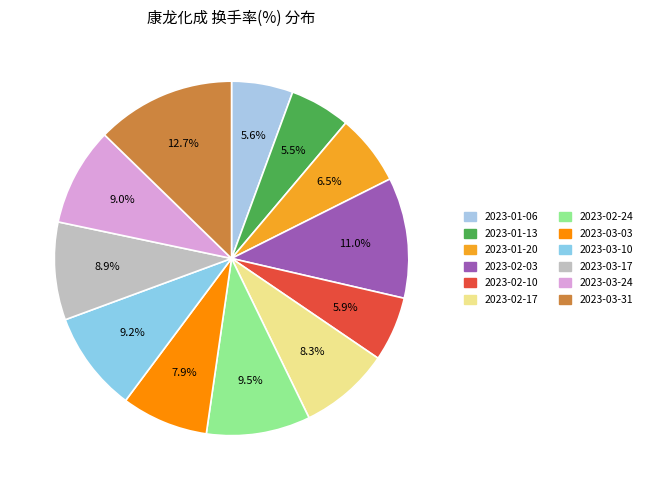

Count the number of slices in the pie.

12